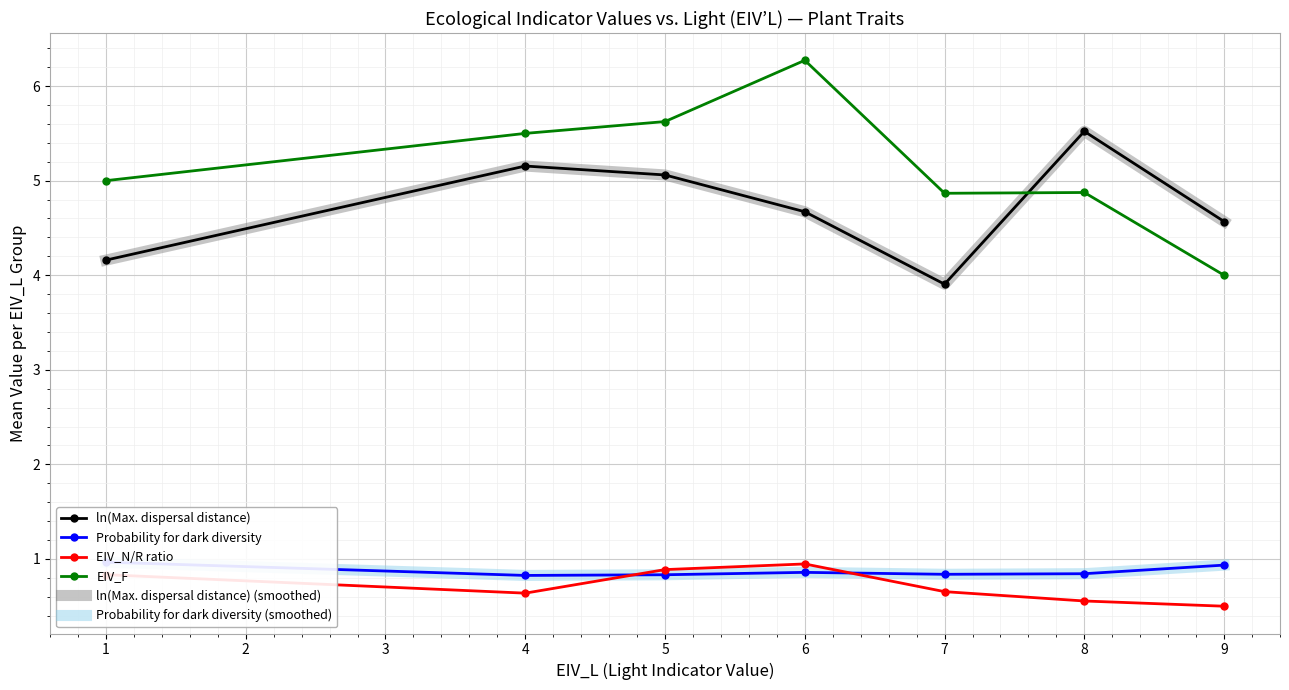

What is the total value across all series at 6?

18.3